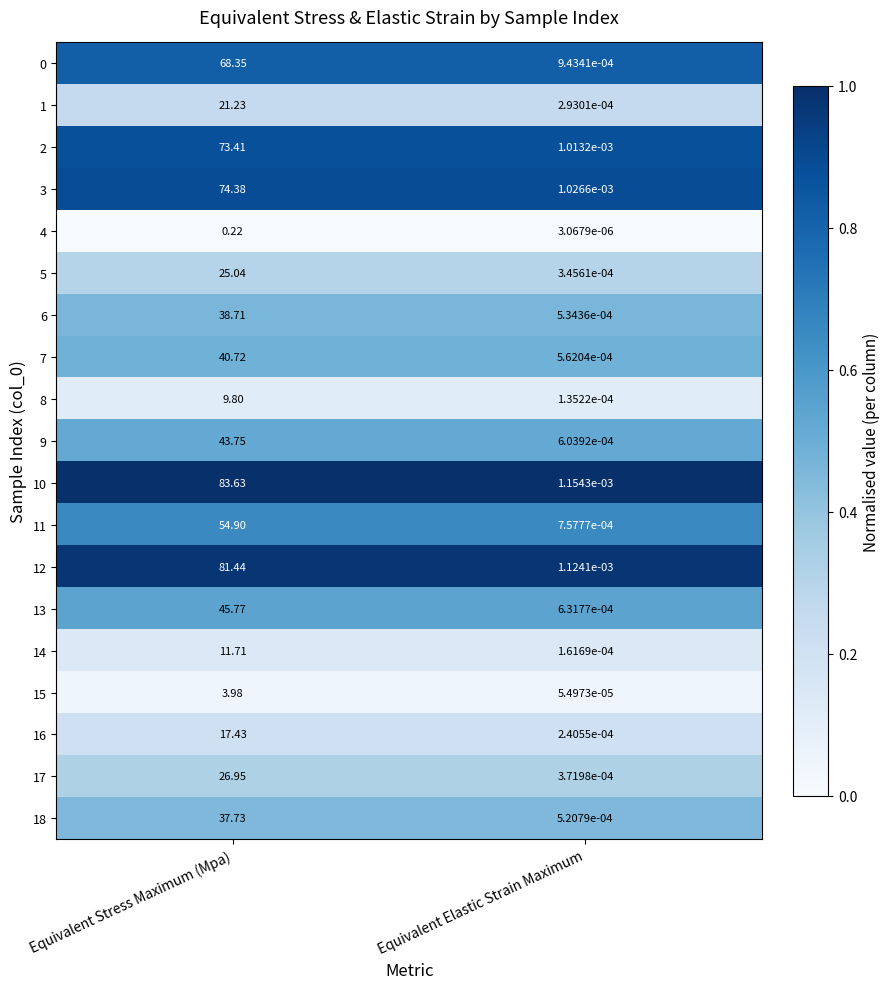

List the labels in order of 12 value, largest first.

Equivalent Stress Maximum (Mpa), Equivalent Elastic Strain Maximum